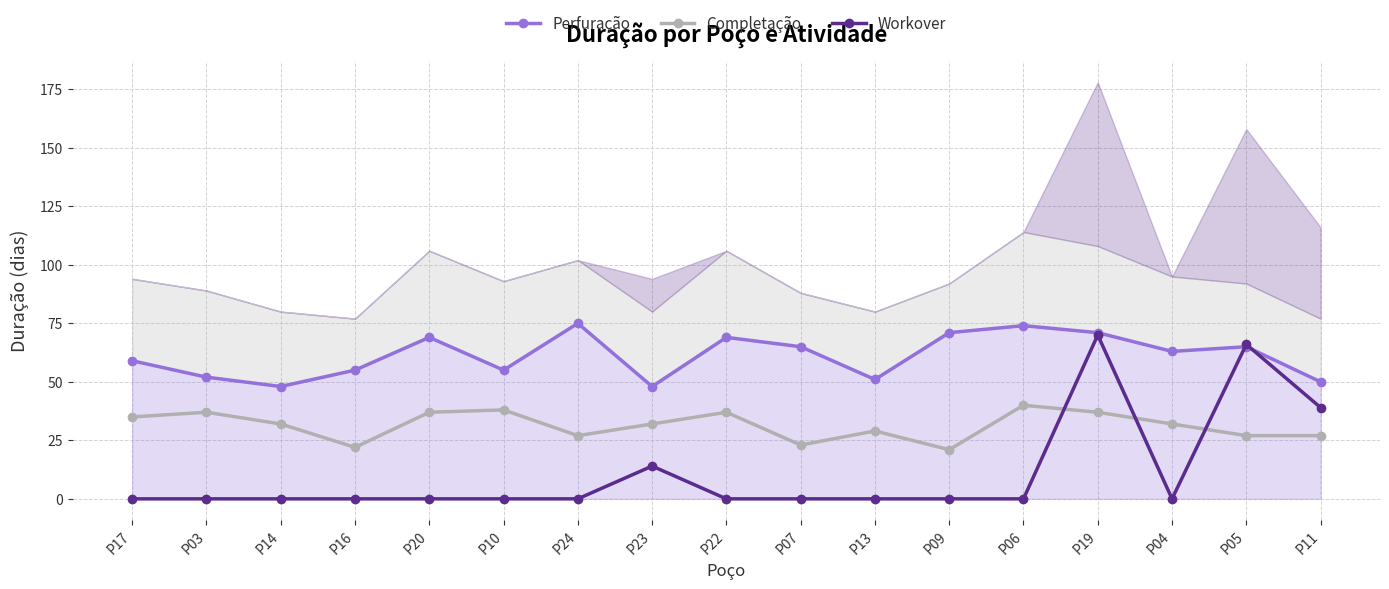

Rank the series at P24 from highest to lowest value.

Perfuração, Completação, Workover